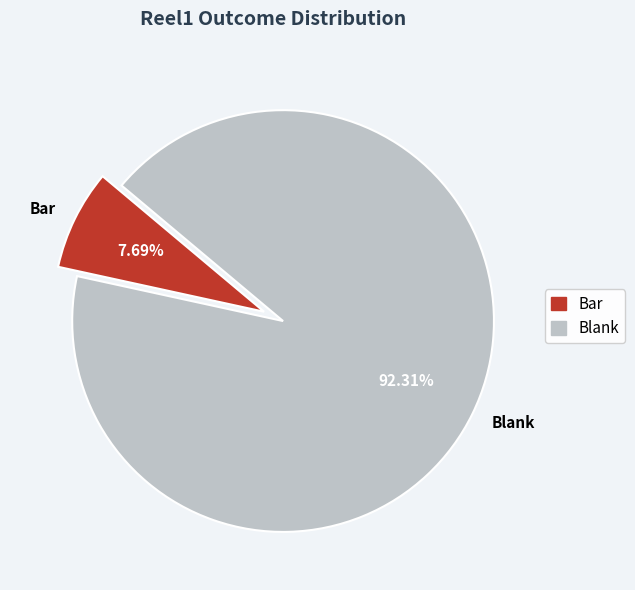

To the nearest percent, what portion does Bar represent?

8%